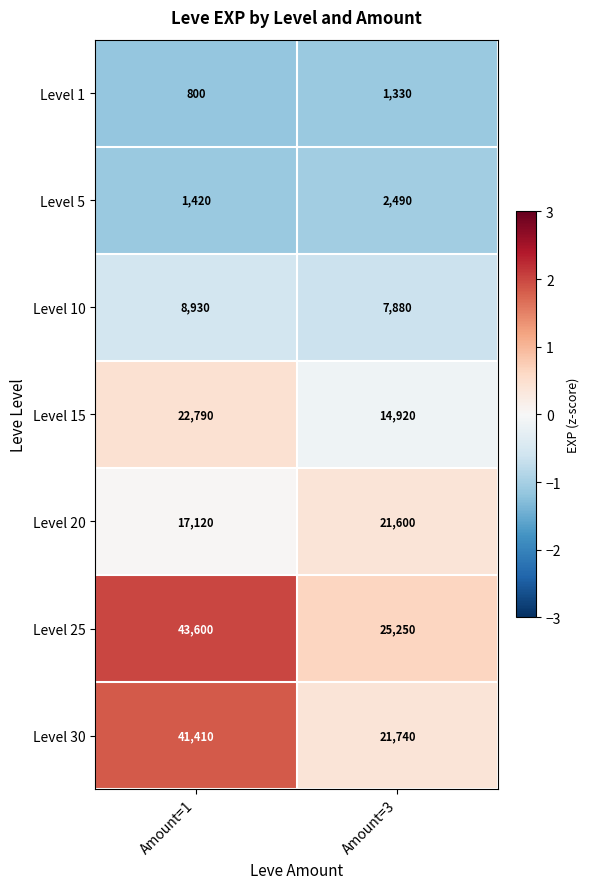

Which series has the largest range (max minus min)?

Level 30